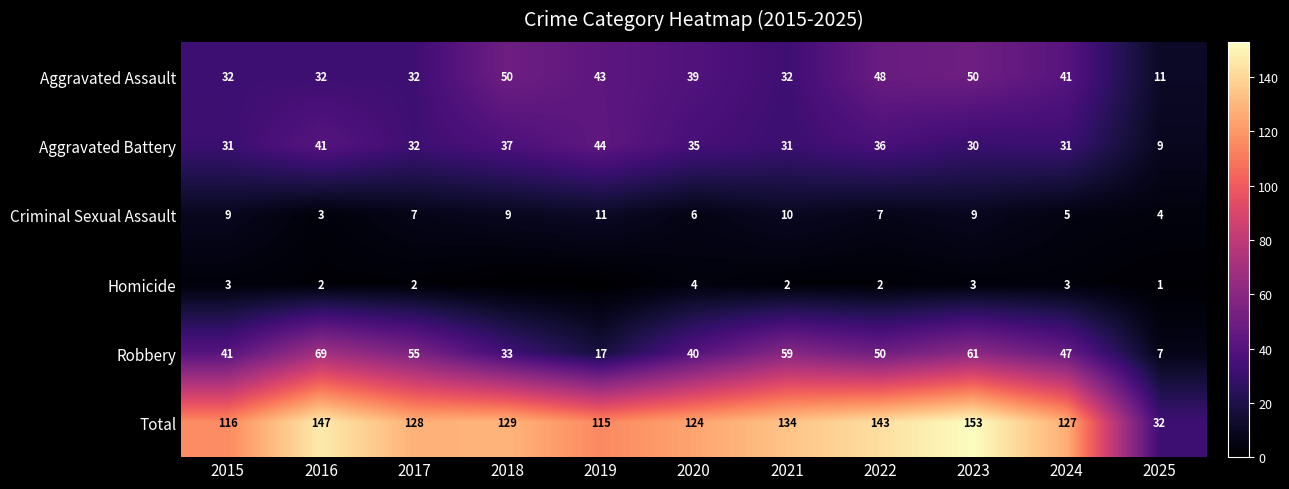

Which series changed the most between 2016 and 2022?

Robbery